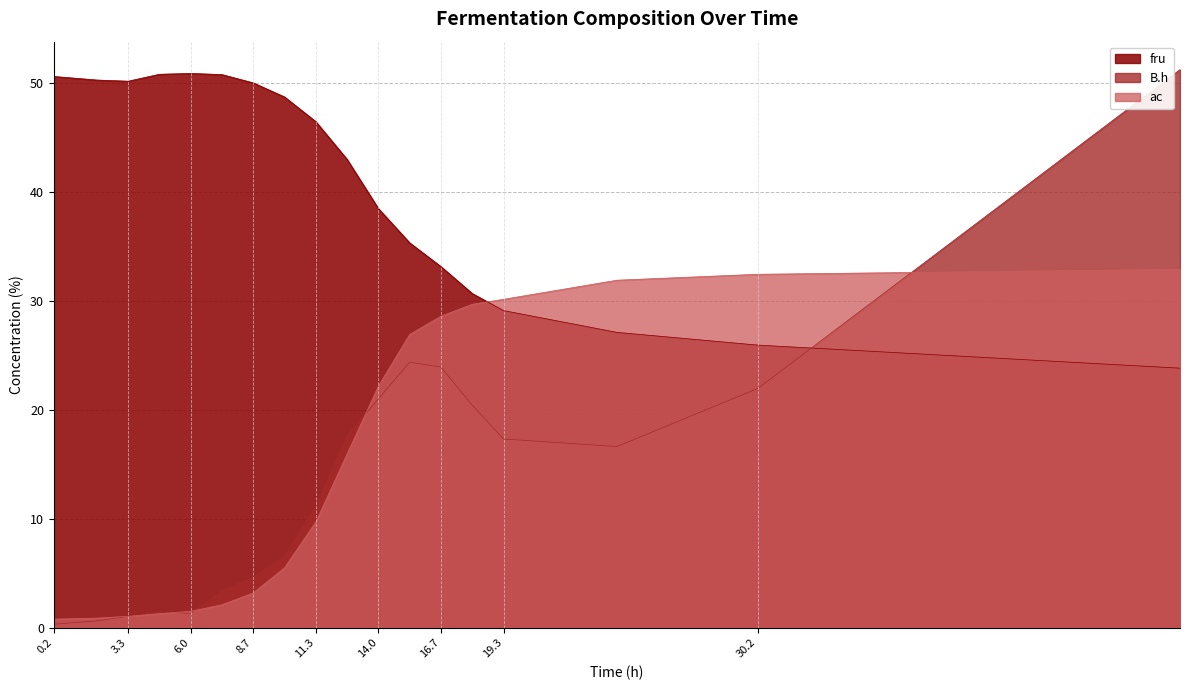

Which series has the largest total across all categories?

fru